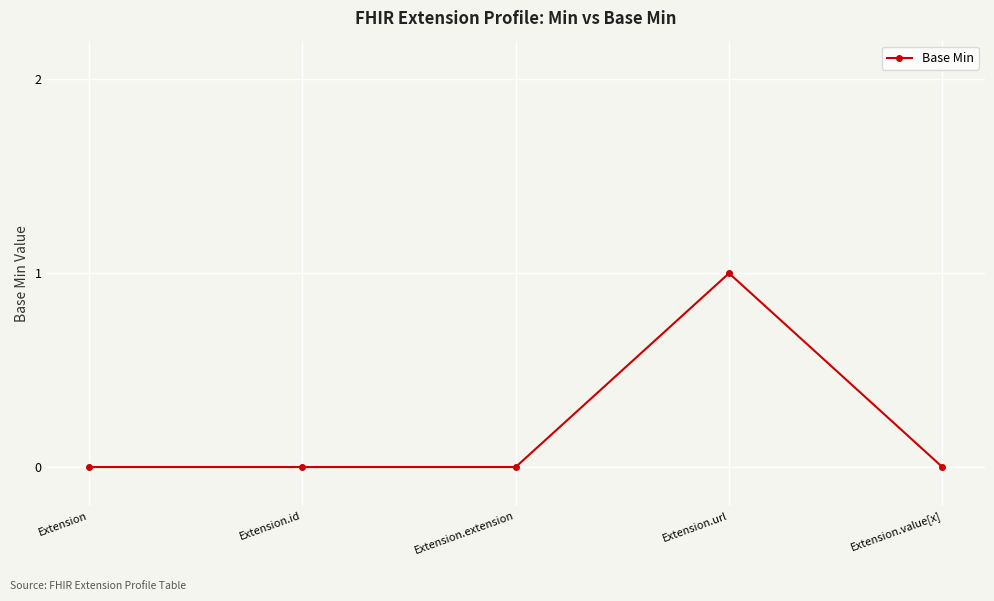

What position from the left is Extension.id?

2